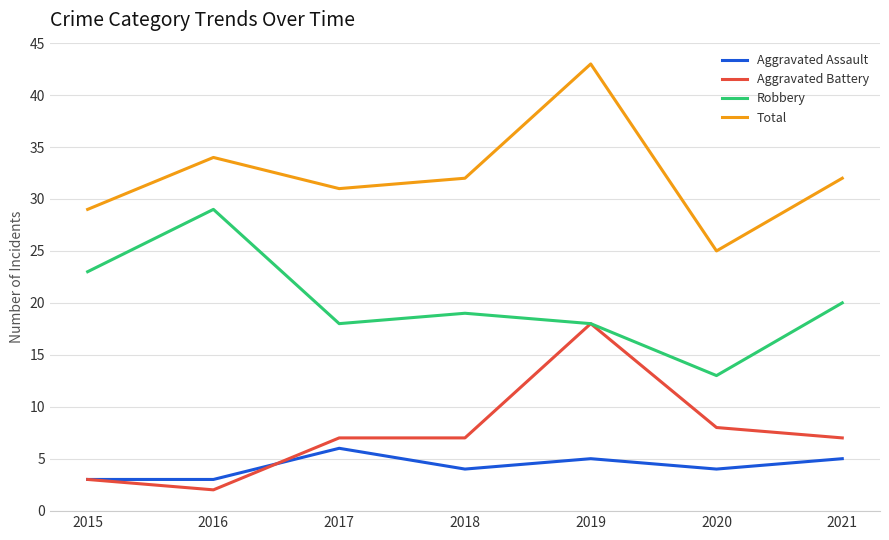

List the series in order of their peak value, highest first.

Total, Robbery, Aggravated Battery, Aggravated Assault